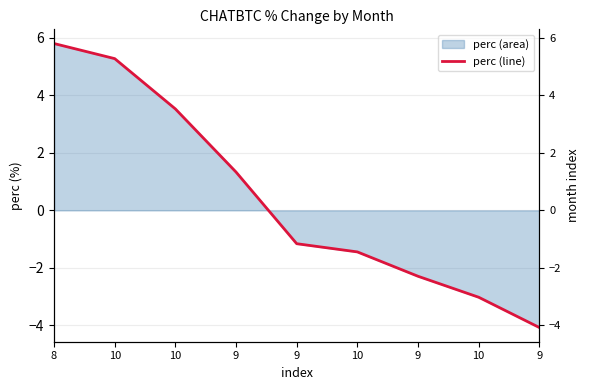

What is the label of the 5th point from the left?

9